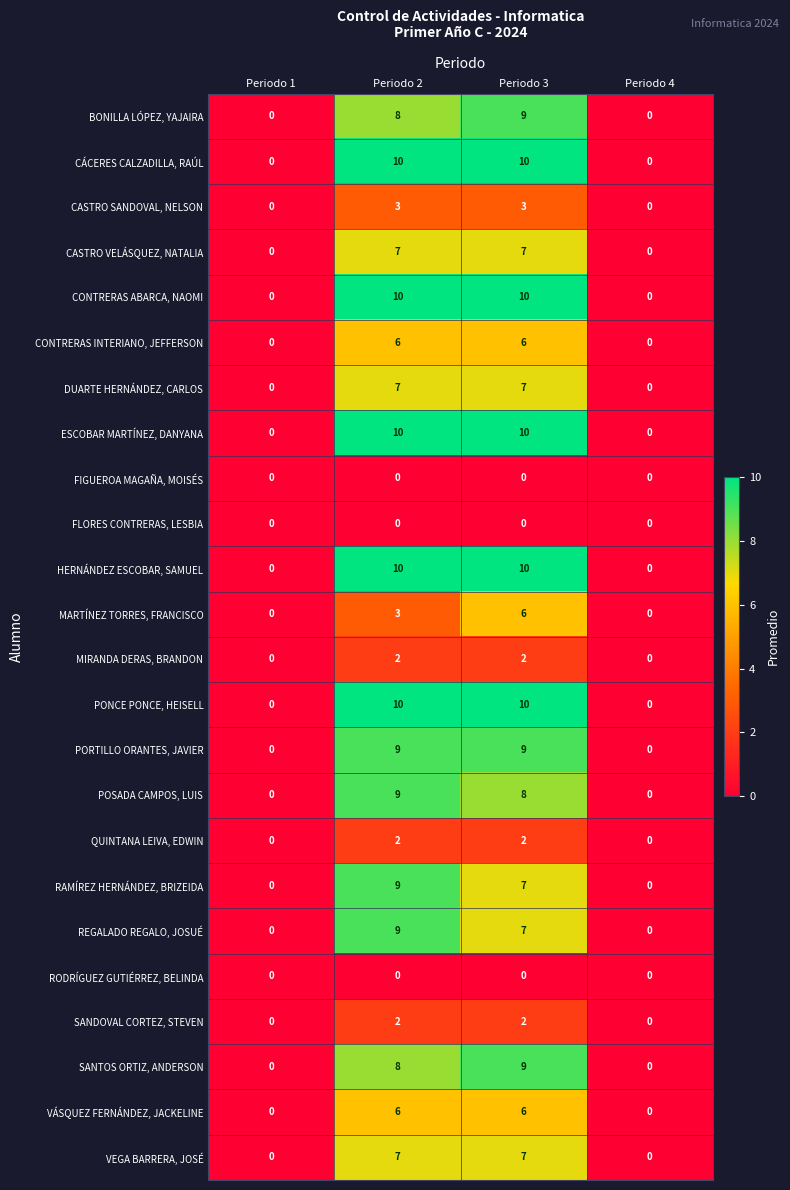

What is the maximum value shown in the chart?

10